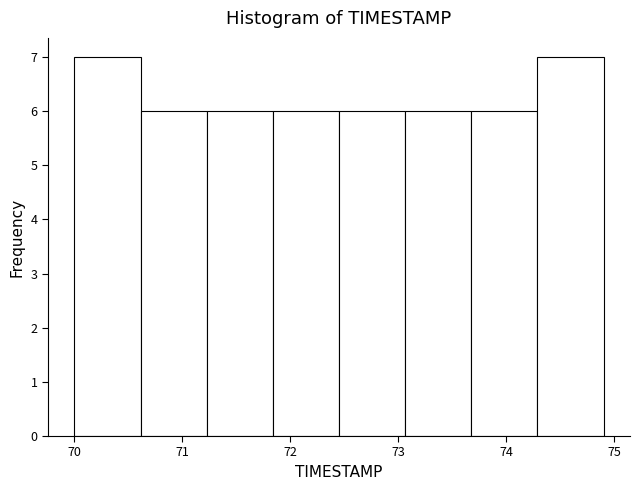

Reading left to right, transcribe this chart: for each bar, give the range it covers on the x-axis and its height. Neither the bar edges nor the heights are printed on the chart, so give them approximately, as read against the axes.

70.0 to 70.6: 7
70.6 to 71.2: 6
71.2 to 71.8: 6
71.8 to 72.5: 6
72.5 to 73.1: 6
73.1 to 73.7: 6
73.7 to 74.3: 6
74.3 to 74.9: 7